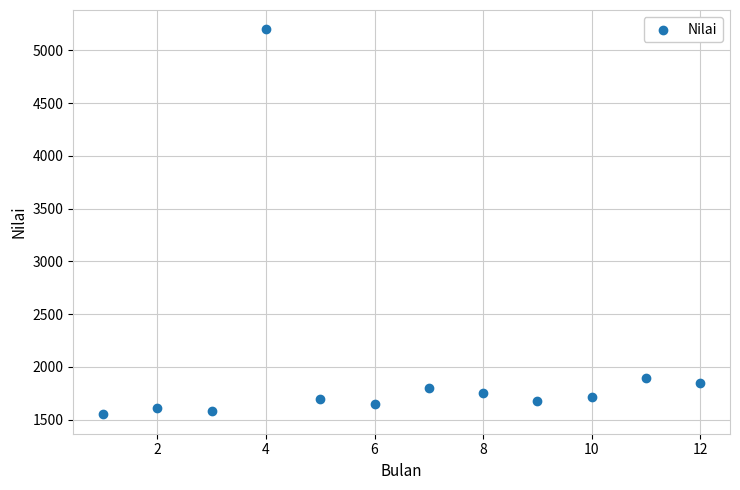

What is the range of X values (max minus min)?

11